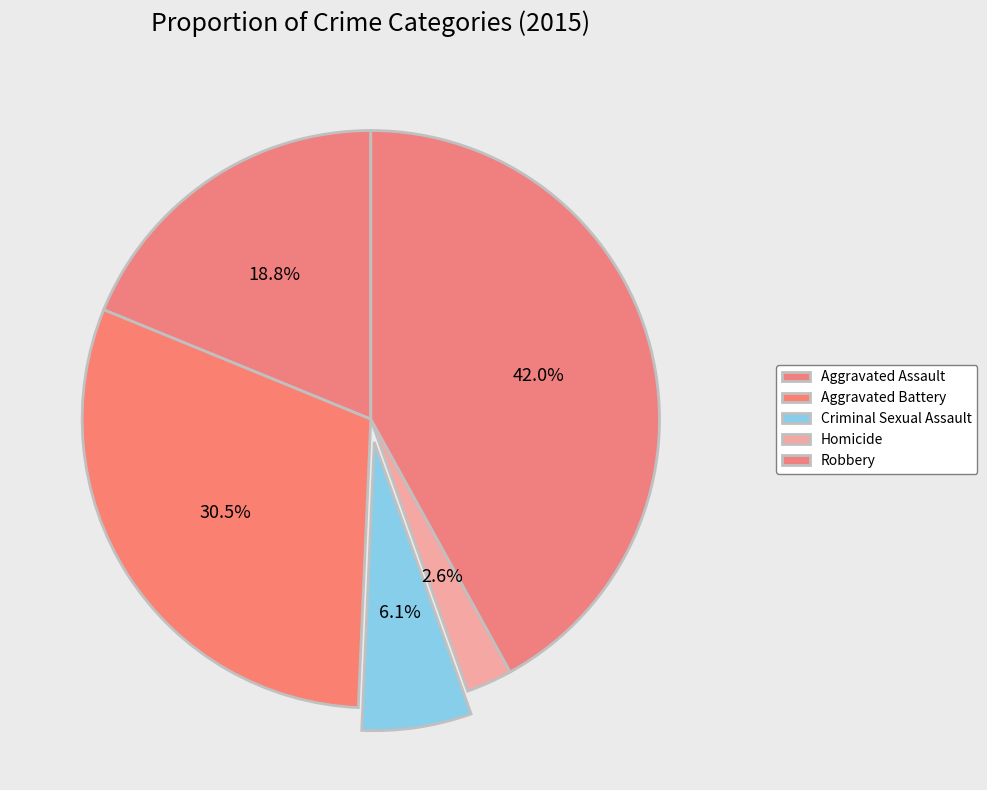

Which slice is the largest?

Robbery